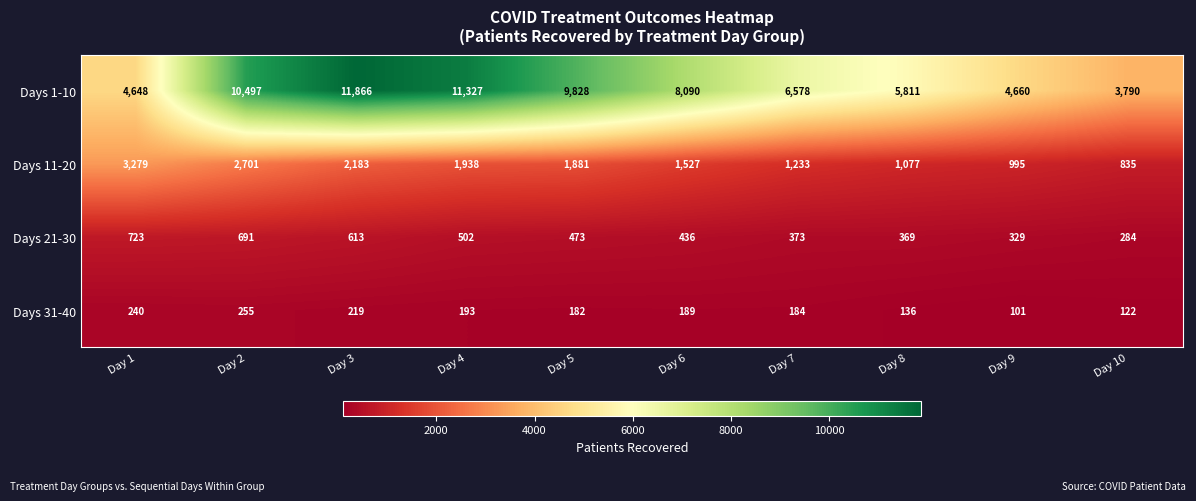

What is the highest value of the Days 21-30 series?

723